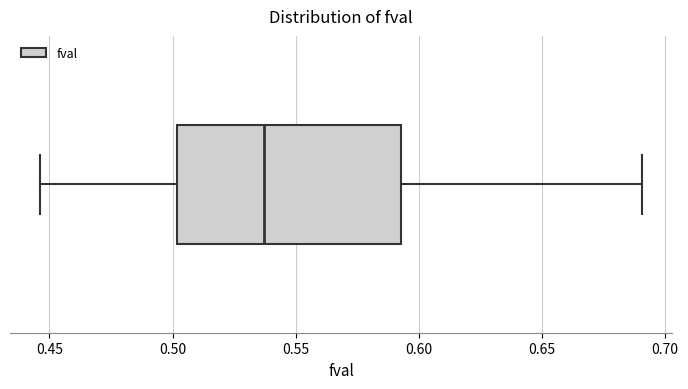

Transcribe this box plot: give where the median line is, the range the box spans, and where the two whiskers end, as read against the x-axis. The values are not printed on the chart, so give them approximately, as read against the axis.

median 0.535, box 0.500 to 0.595, whiskers 0.445 to 0.690